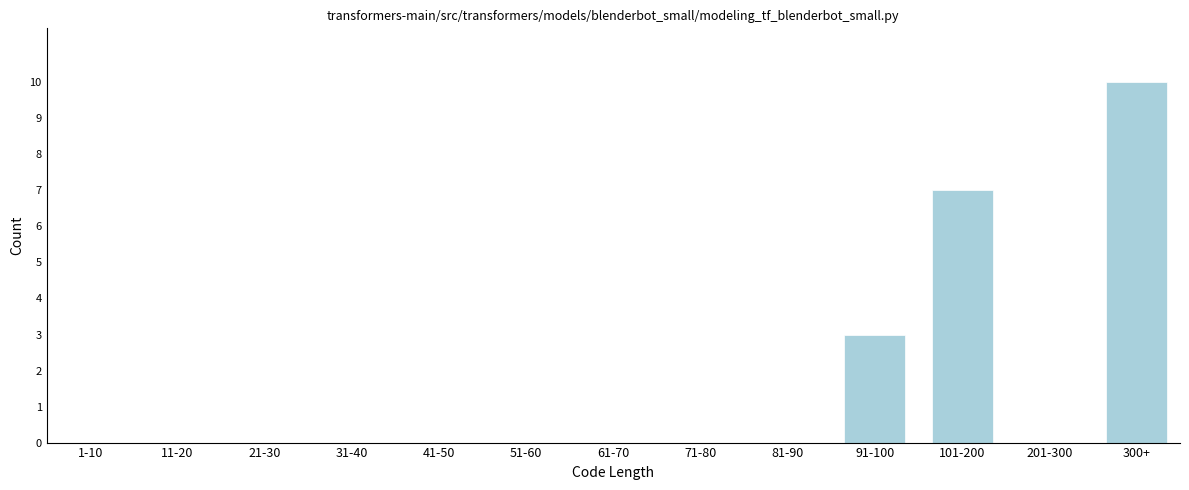

Reading left to right, extract all data points from this chart.

1-10=0	11-20=0	21-30=0	31-40=0	41-50=0	51-60=0	61-70=0	71-80=0	81-90=0	91-100=3	101-200=7	201-300=0	300+=10